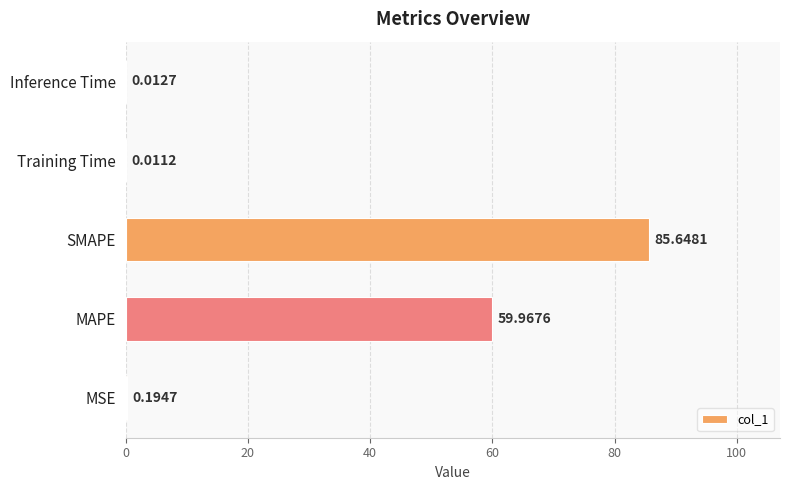

What is the sum of all values?

145.8